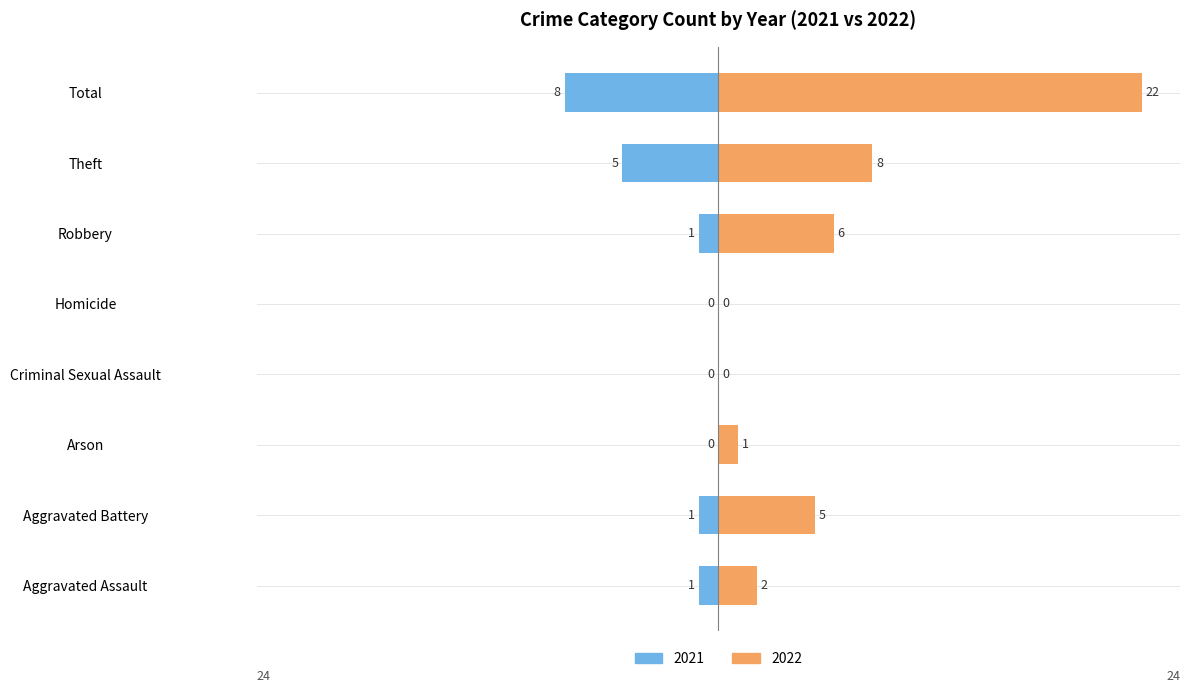

Which series has the largest total across all categories?

2022